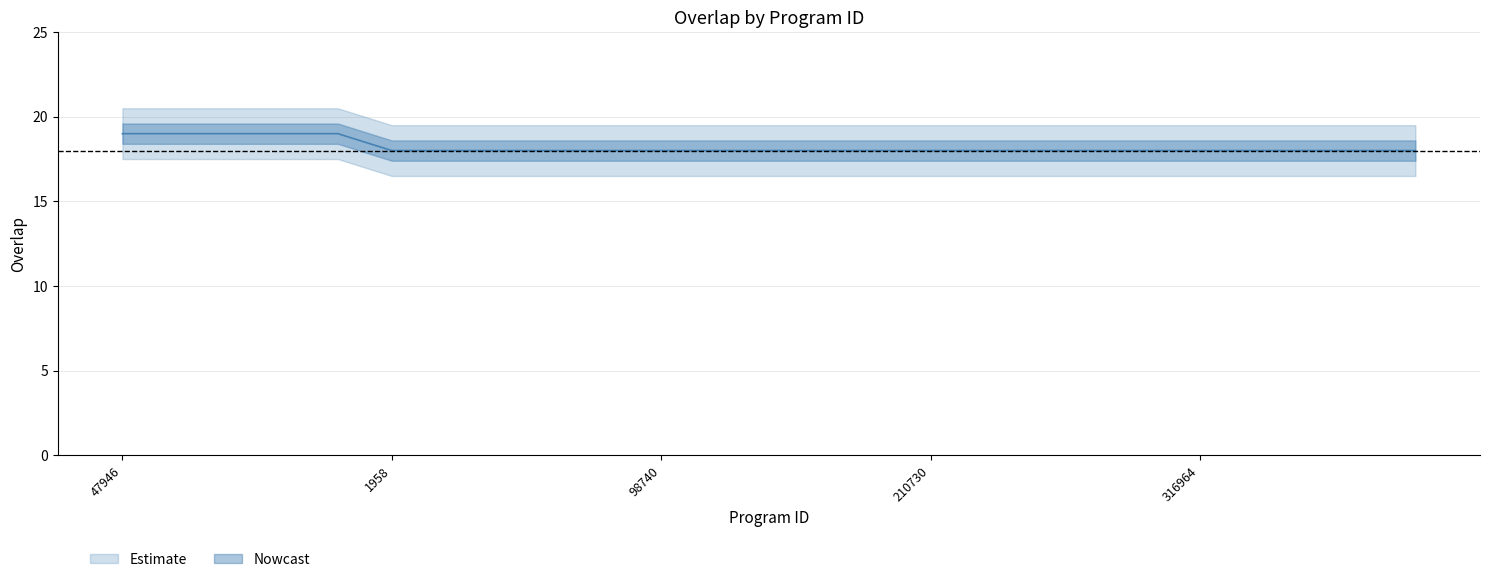

Reading left to right, list all the values displayed in this chart.

47946=19	172022=19	286065=19	288313=19	343879=19	1958=18	26352=18	52841=18	59844=18	60681=18	98740=18	120613=18	124195=18	189666=18	192023=18	210730=18	219428=18	228947=18	286728=18	294456=18	316964=18	326050=18	326058=18	344261=18	347121=18